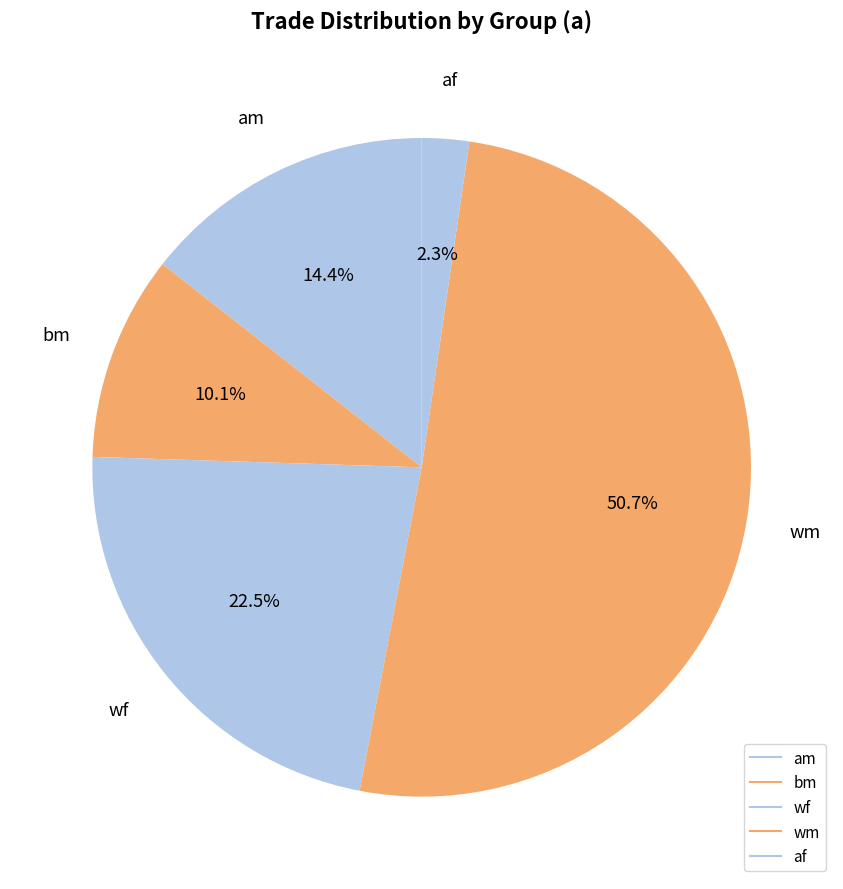

The wm slice represents 30% of the pie. True or false?

False